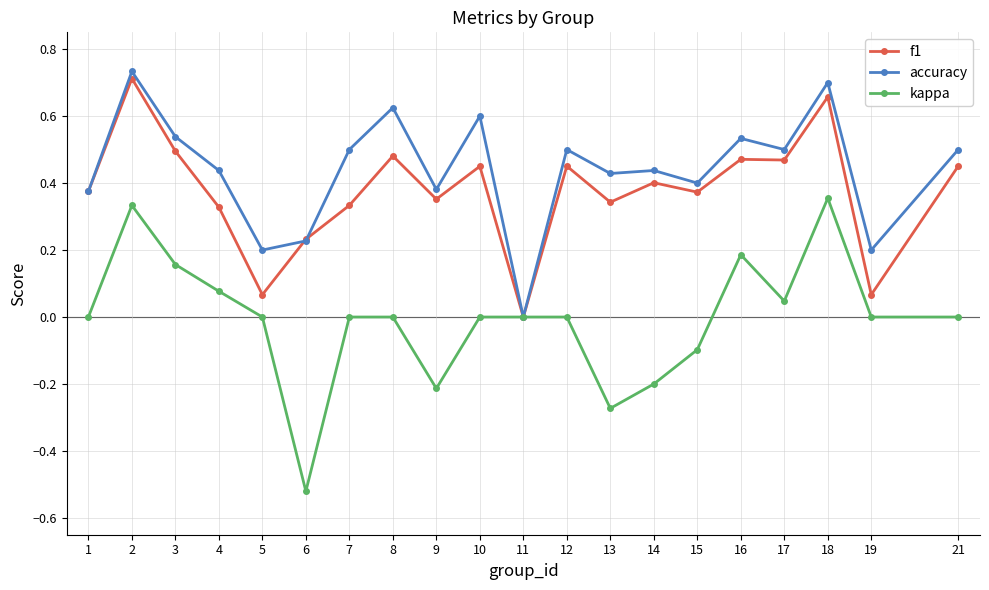

At which category does kappa reach its first local peak?

2